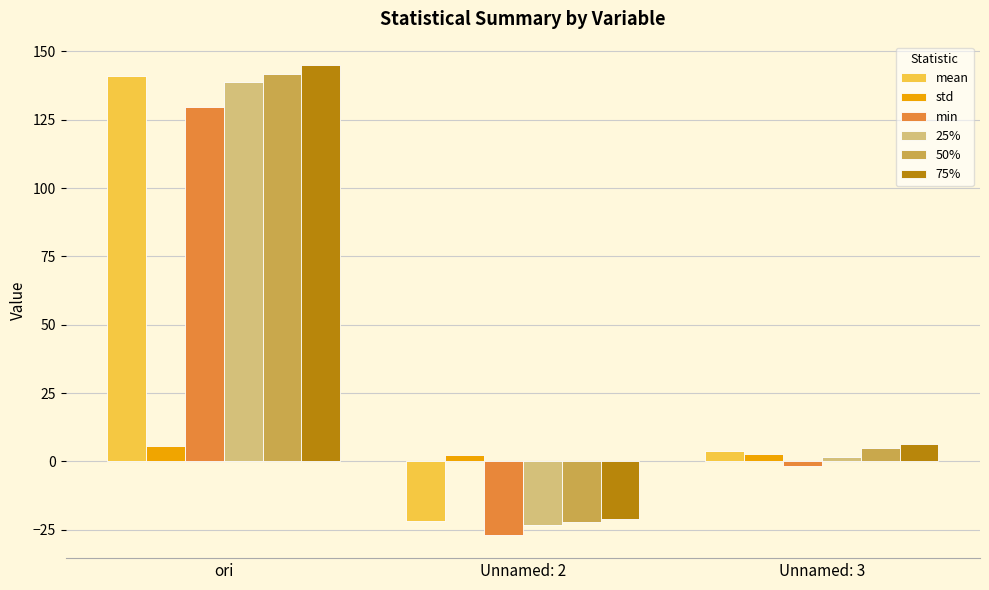

What are all the series names shown in the legend?

mean, std, min, 25%, 50%, 75%